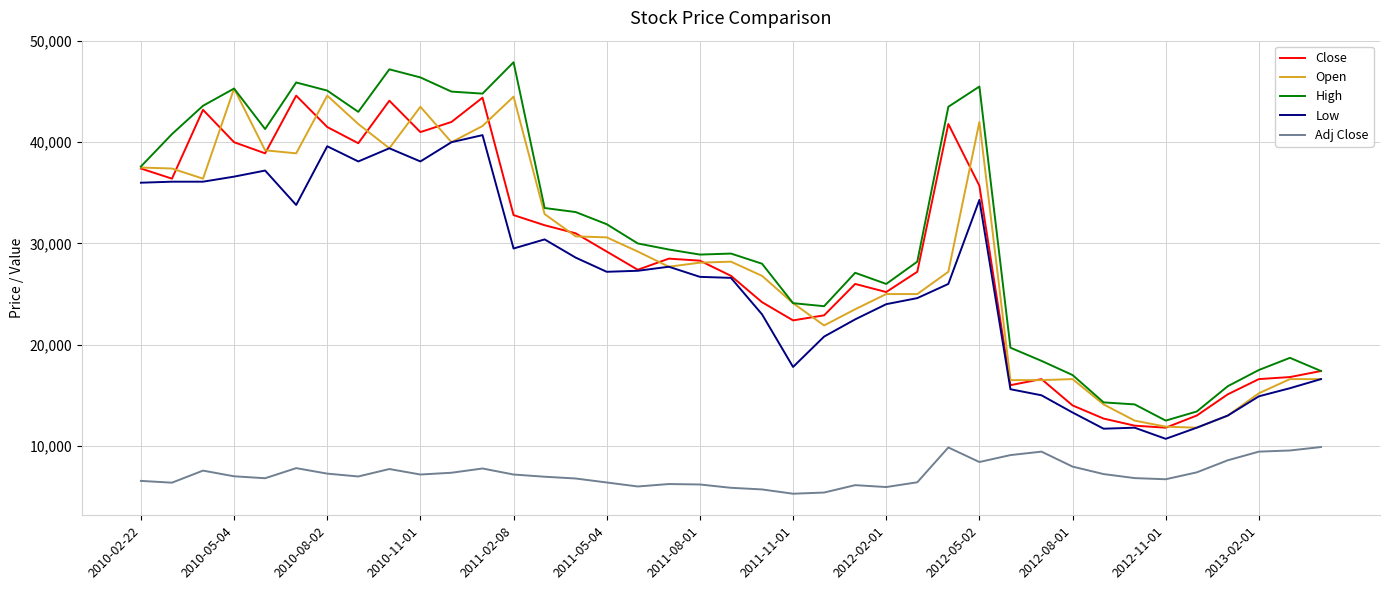

What are all the series names shown in the legend?

Close, Open, High, Low, Adj Close